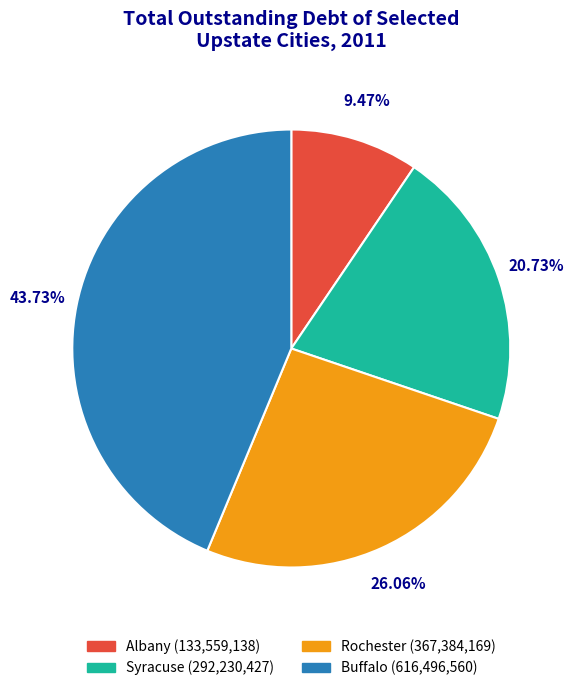

What is the ratio of the value at Rochester to the value at Syracuse?

1.3